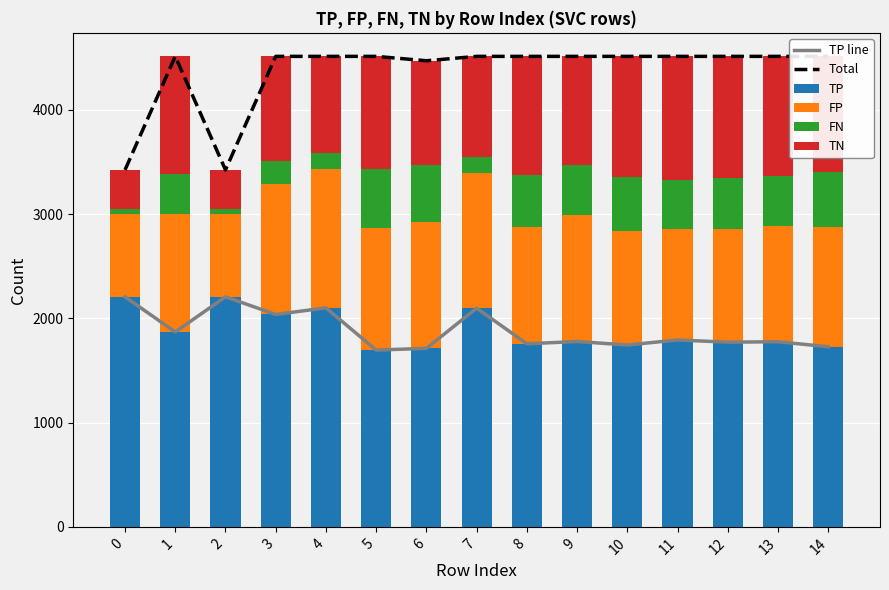

Count the number of categories in the chart.

15